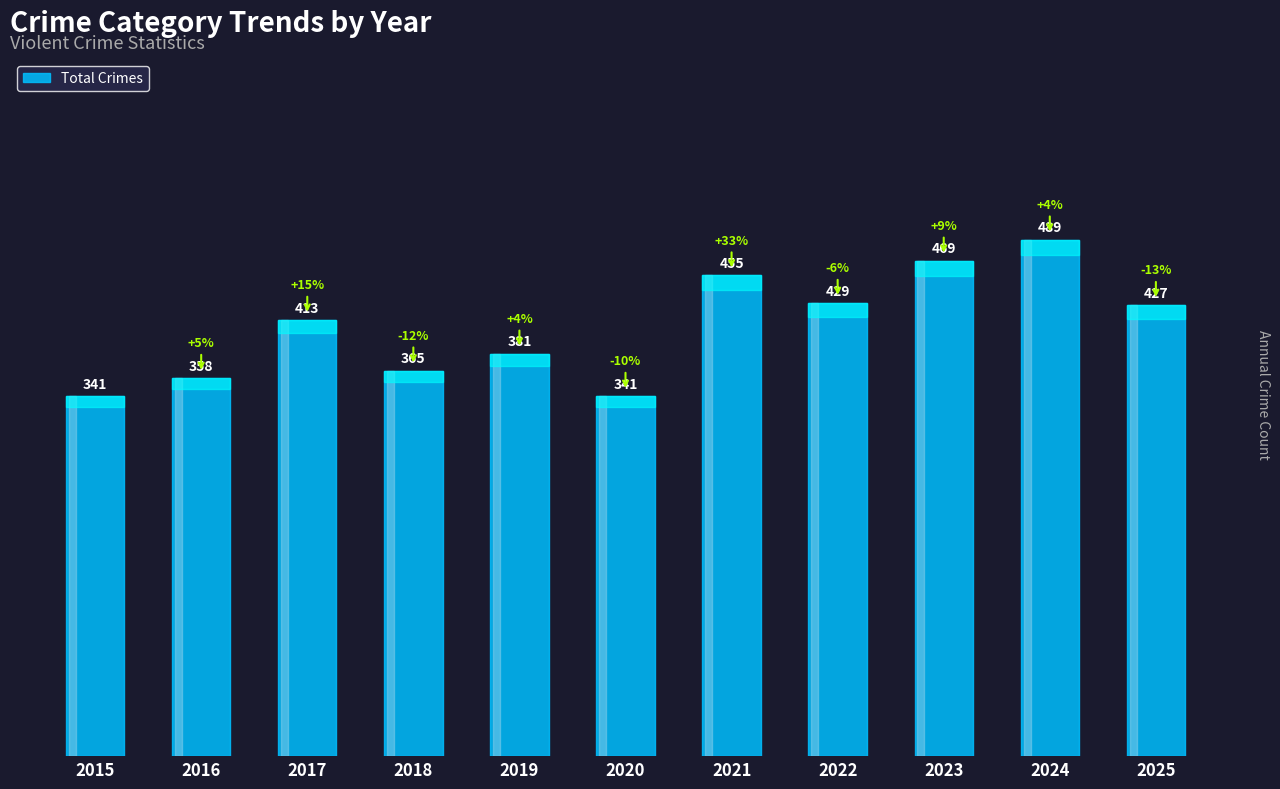

Which category has the highest value across all series?

2024